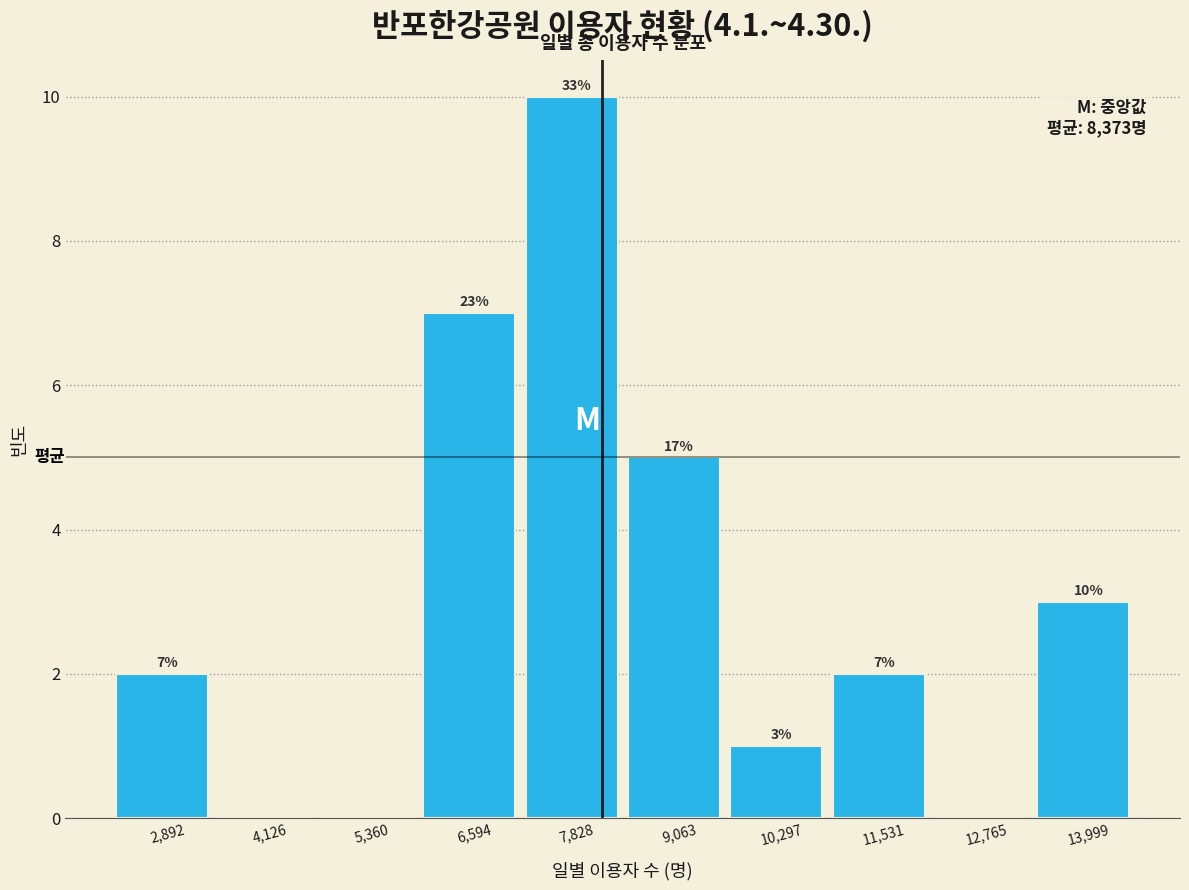

Over which range of the x-axis is the bar tallest?

7200 to 8400